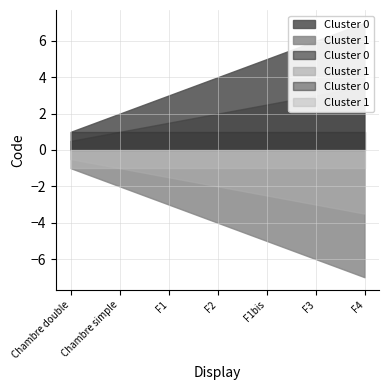

What is the value of the Code point at the 2nd from the left?

2